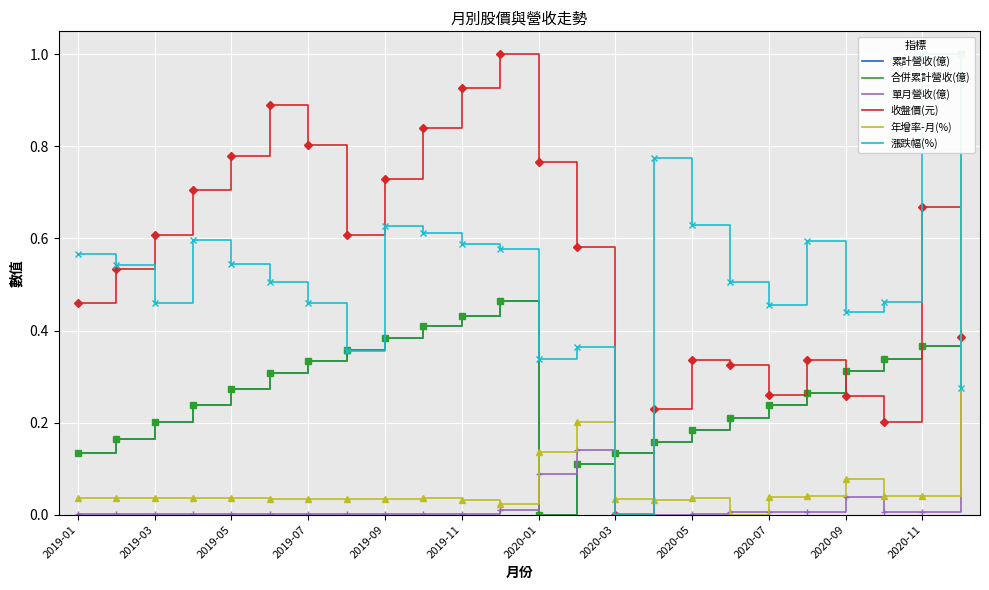

What is the maximum value for 收盤價(元)?

1.0